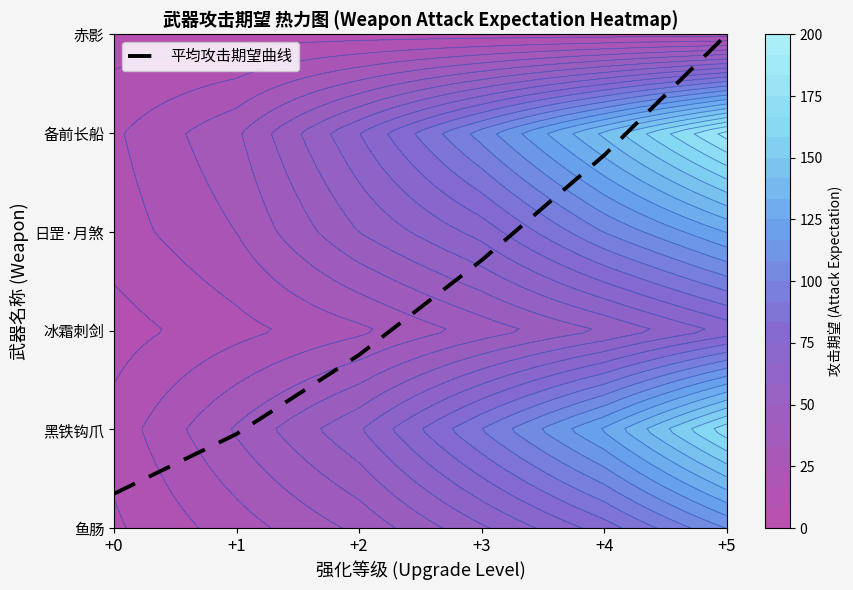

Rank the categories by value from lowest to highest.

+0, +1, +2, +3, +4, +5